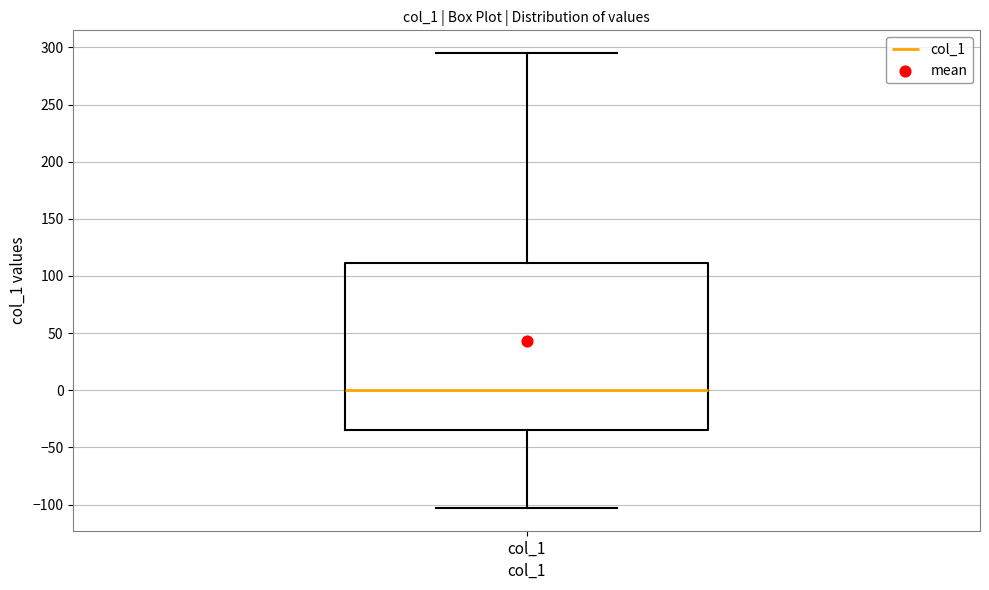

Read this box plot against the y-axis: the position of the median line, the range covered by the box, and the ends of both whiskers. The values are not printed on the chart, so give them approximately, as read against the axis.

median 0, box -35 to 110, whiskers -105 to 295